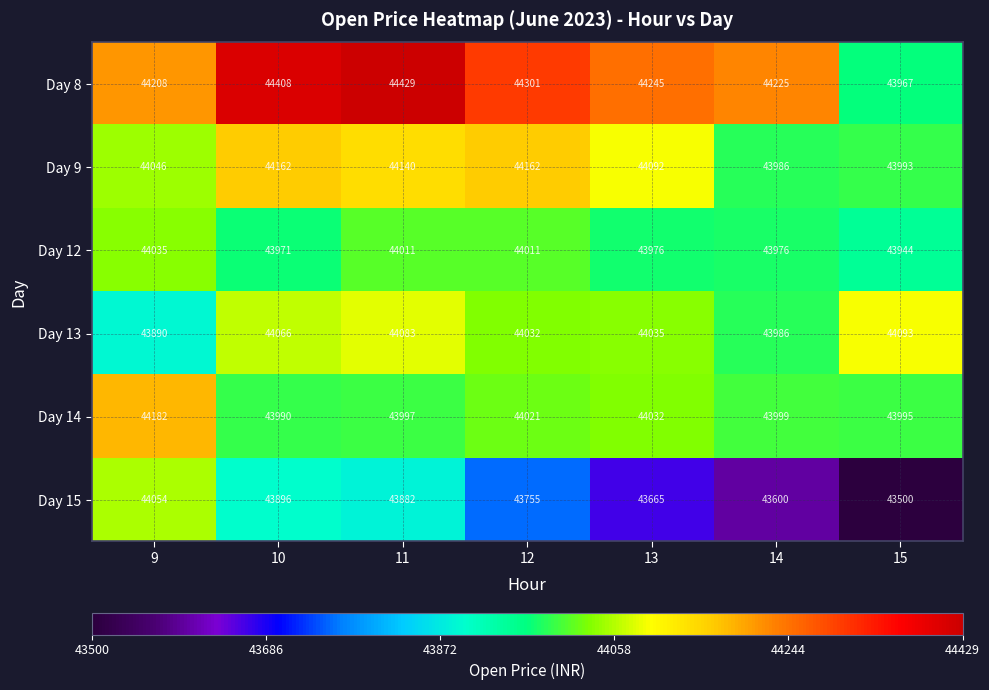

The value of Day 15 at 10 is 43896. True or false?

True